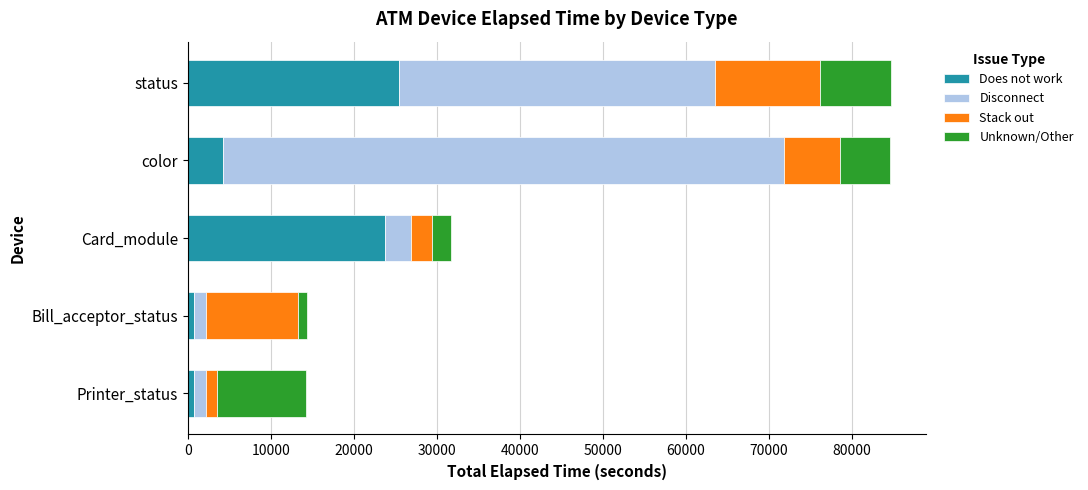

What is the total value across all series at Card_module?

31659.0